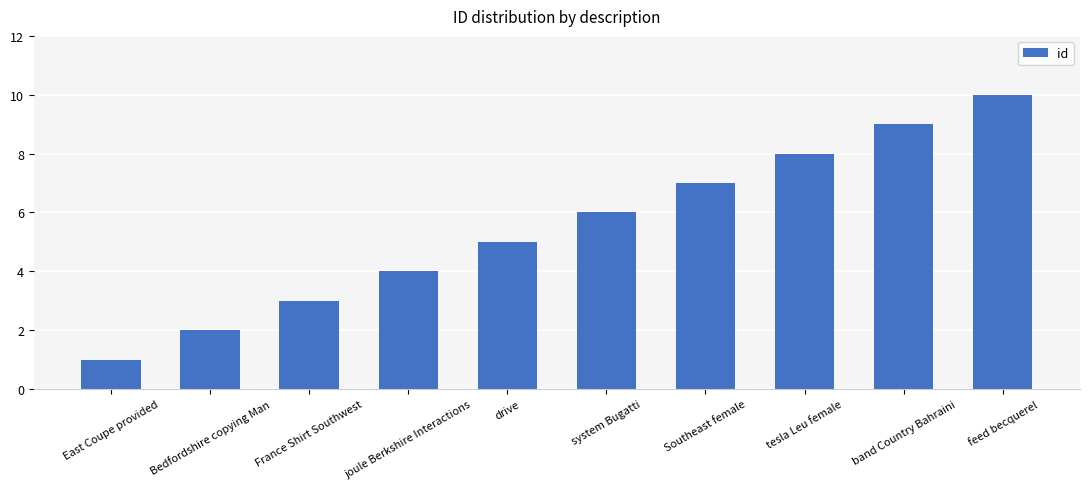

What is the sum of all values?

55